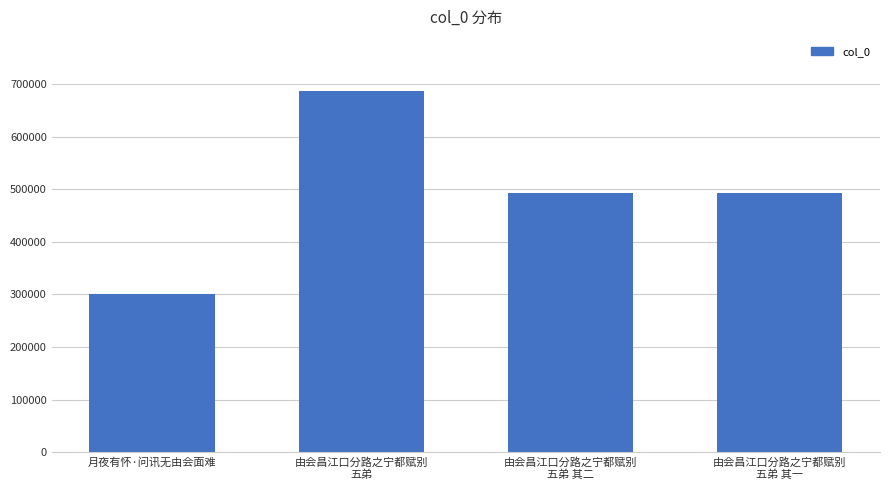

How many bars are there in total?

4